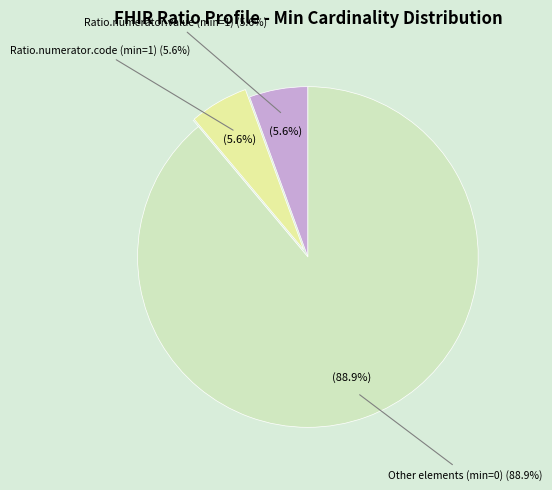

The Ratio.numerator.value slice represents 14% of the pie. True or false?

False